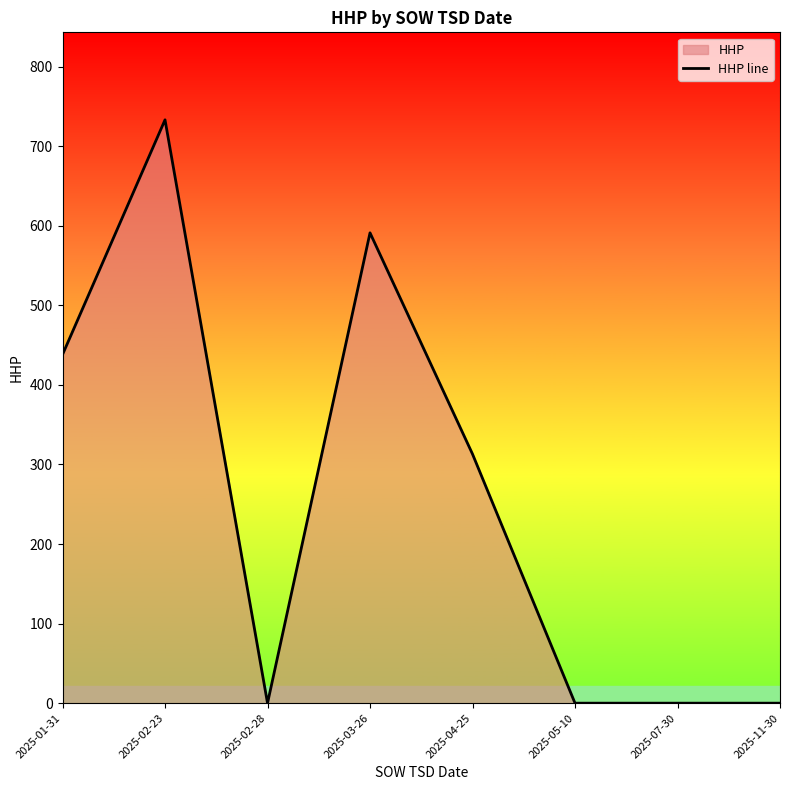

Reading left to right, extract all data points from this chart.

2025-01-31=438	2025-02-23=733	2025-02-28=0	2025-03-26=591	2025-04-25=313	2025-05-10=0	2025-07-30=0	2025-11-30=0